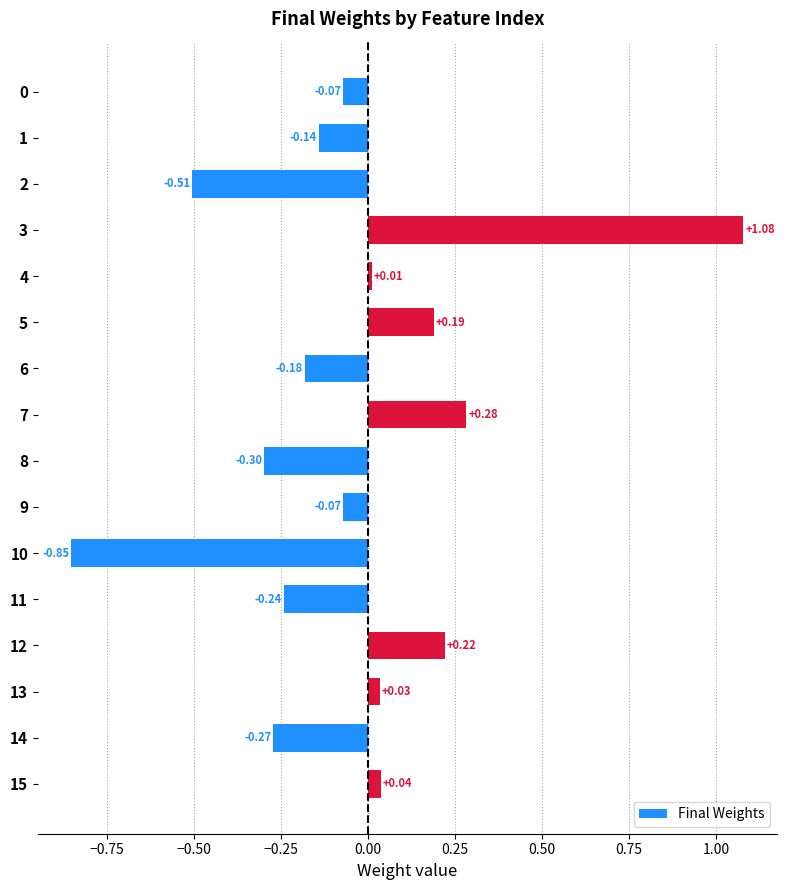

What is the difference between the maximum and minimum values?

1.9